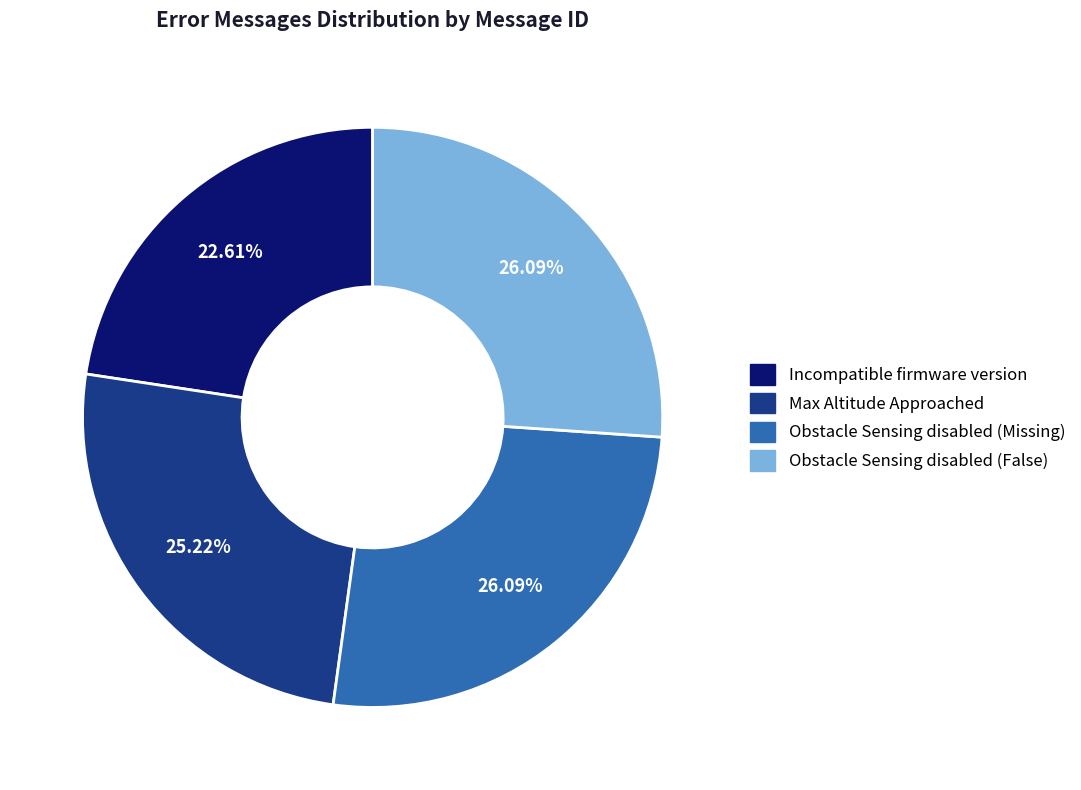

Is there any slice that represents more than half of the pie?

No